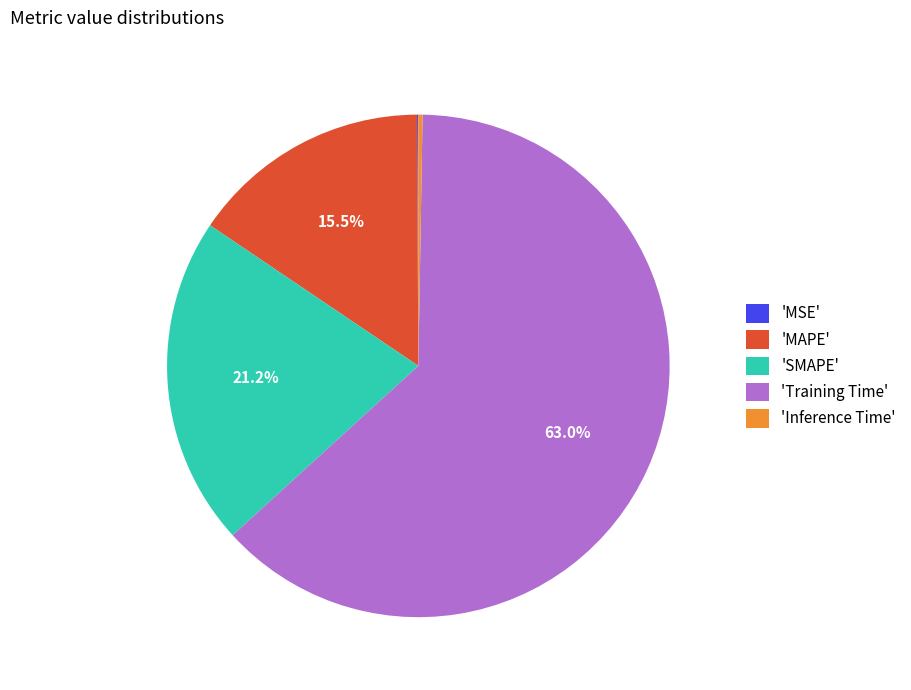

Is there any slice that represents more than half of the pie?

Yes